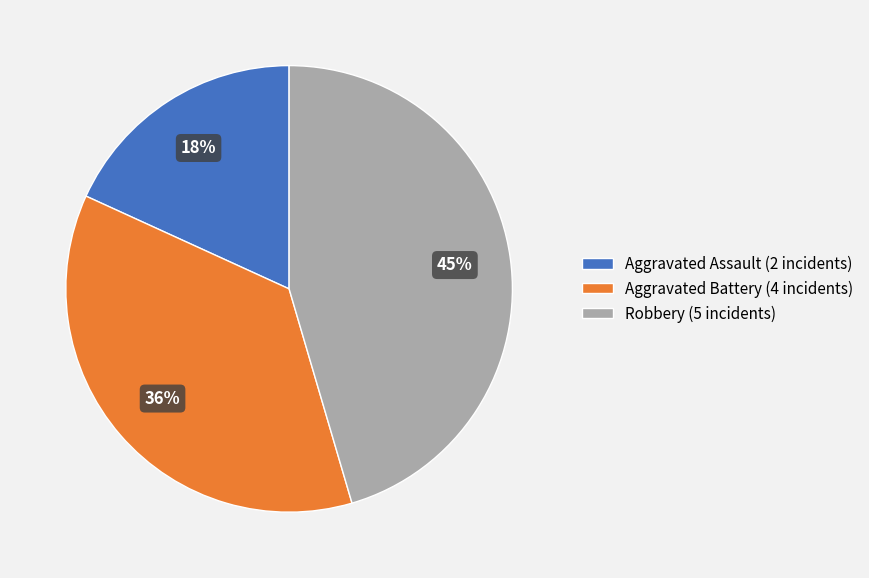

To the nearest percent, what portion does Aggravated Battery represent?

36%